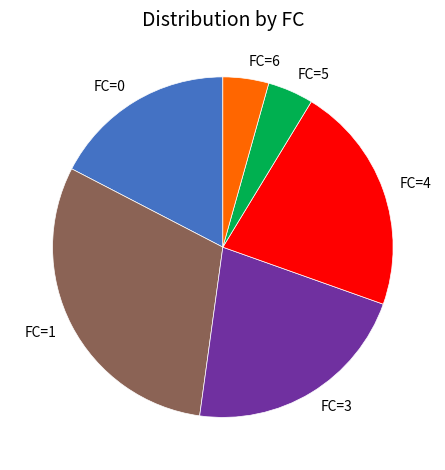

What is the largest slice in the pie chart?

FC=1